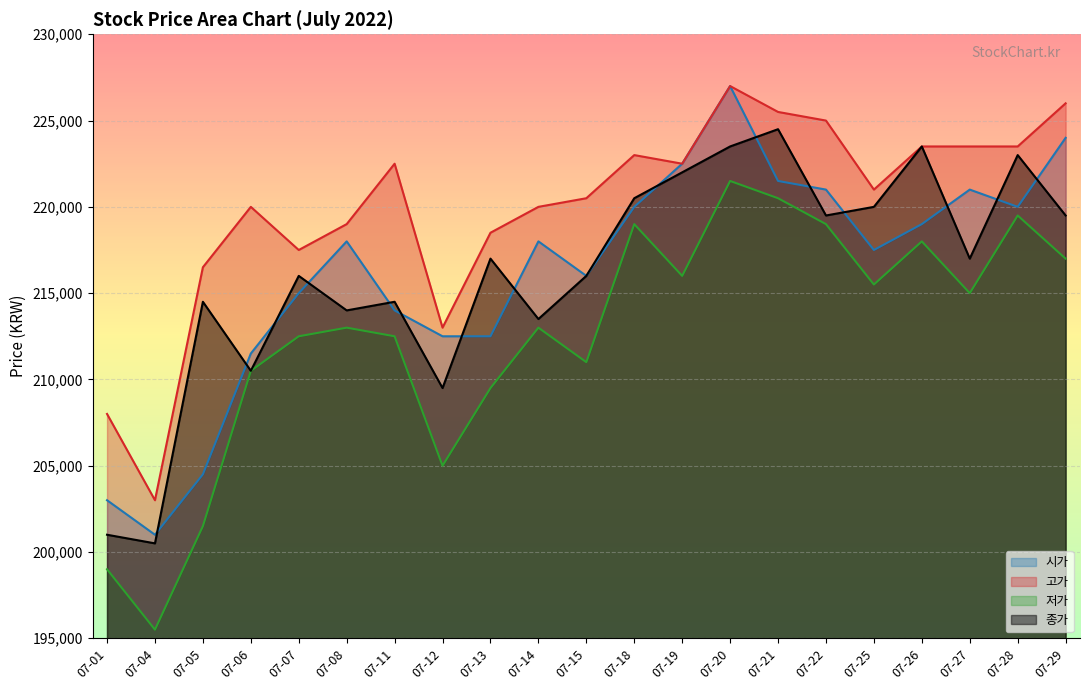

The value of 시가 at 07-27 is 84186. True or false?

False